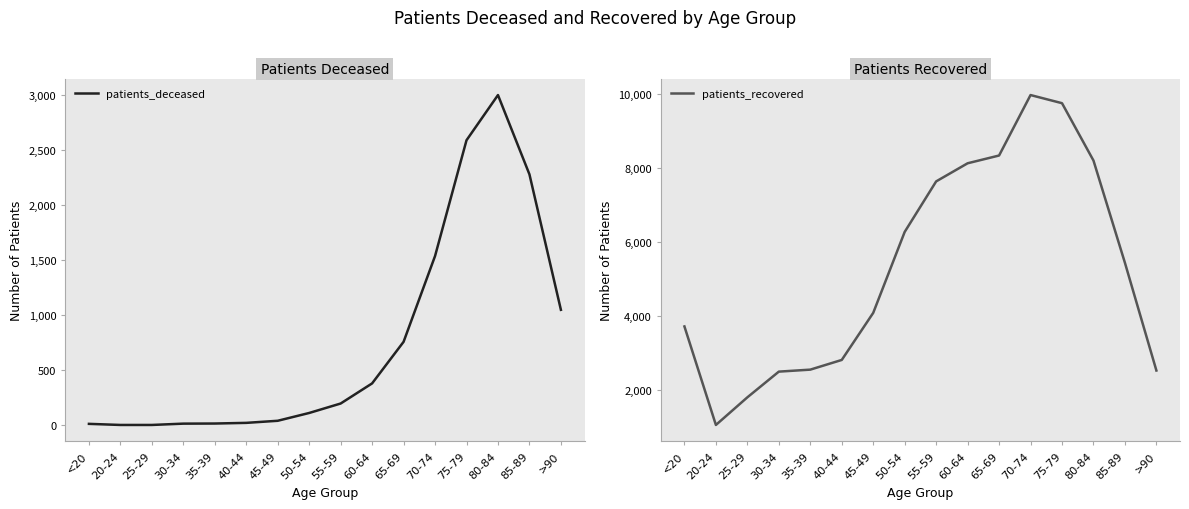

Which category has the highest value across all series?

70-74